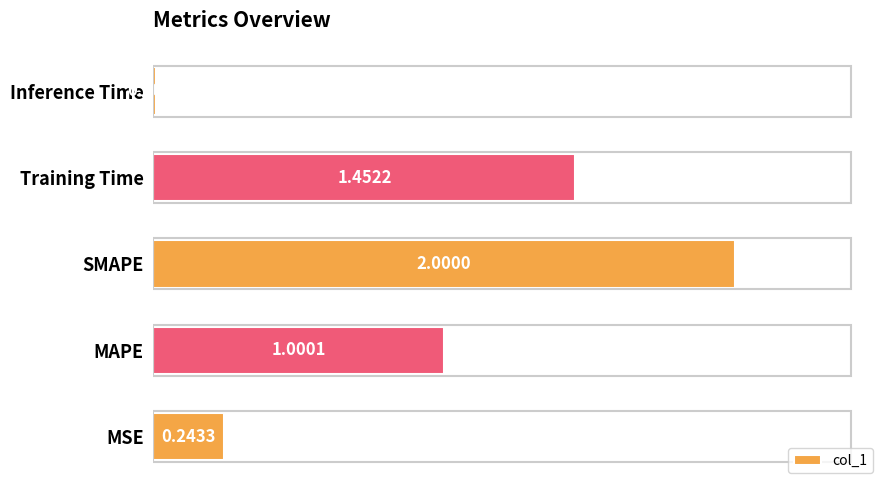

What is the difference between the values at MAPE and SMAPE?

1.0